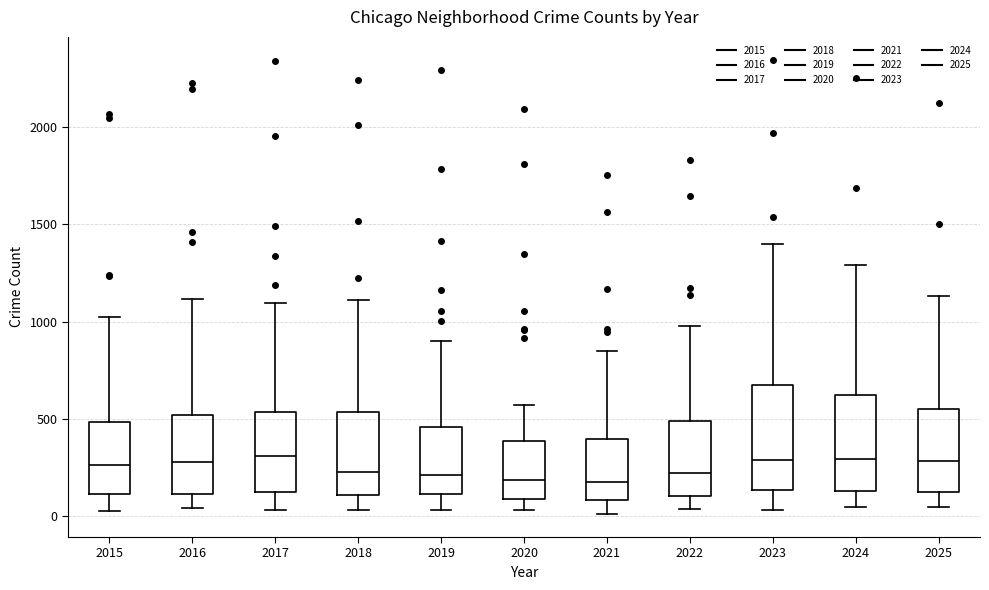

Where does the upper whisker of the box at x = 2025 end on the y-axis? The values are not printed on the chart, so give them approximately, as read against the axis.

1150